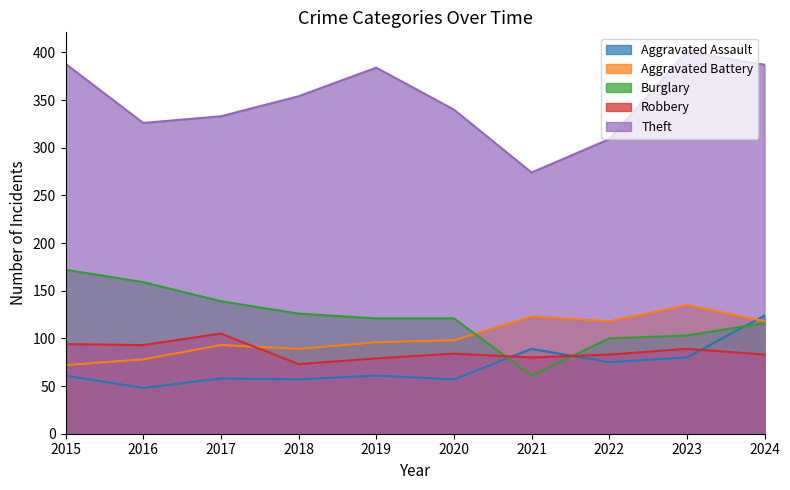

At which label does Aggravated Battery reach its peak?

2023